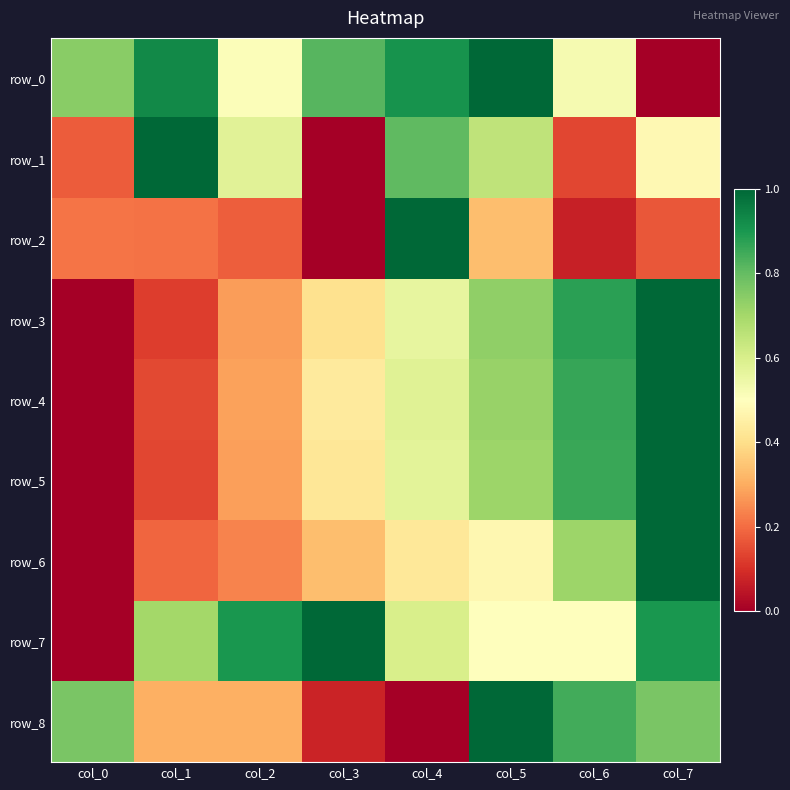

What is the difference between the second highest and minimum values in the row_3 series?

0.9